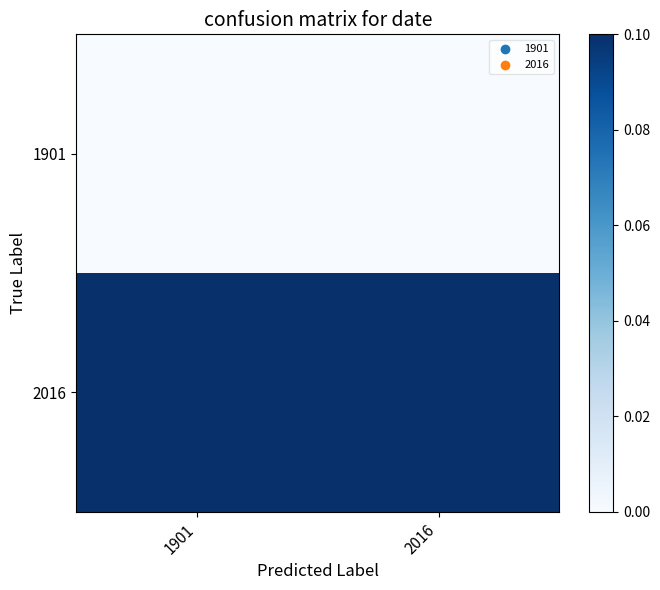

At how many categories does at least one series exceed 0?

2